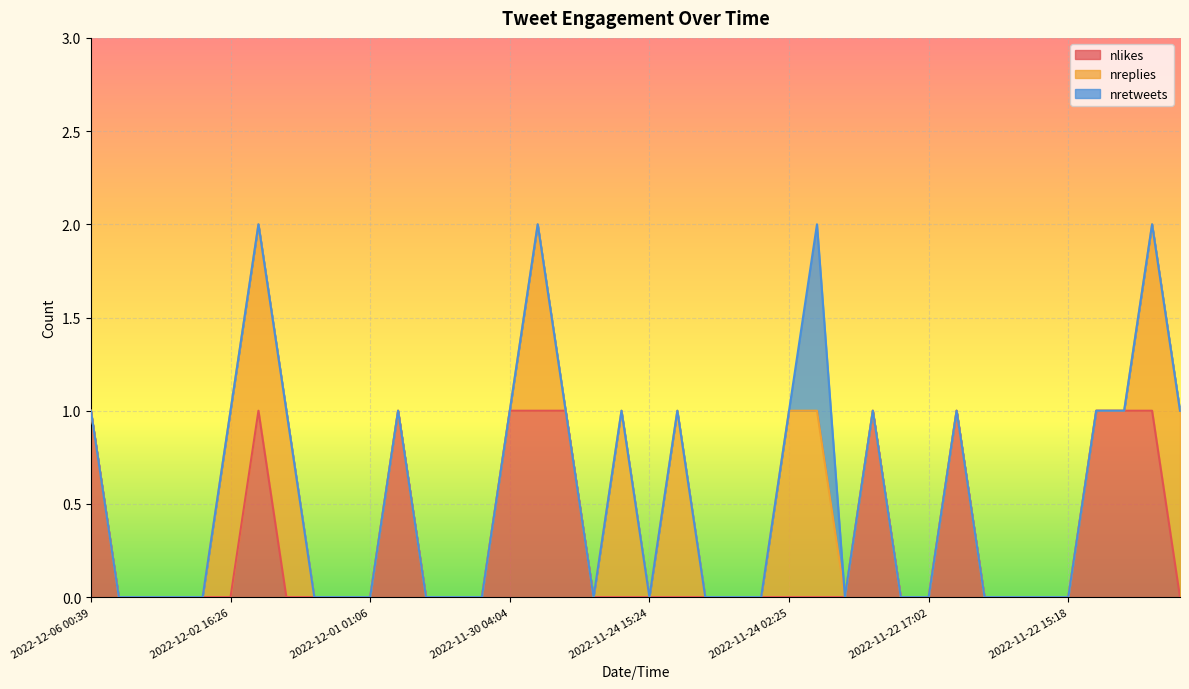

True or false: nreplies and nlikes intersect in this chart.

False